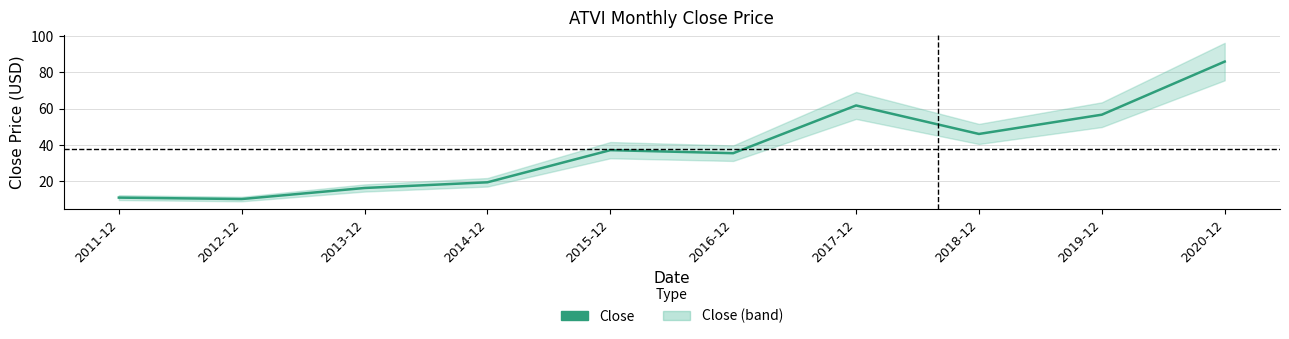

Which has a higher value, 2011-12 or 2018-12?

2018-12